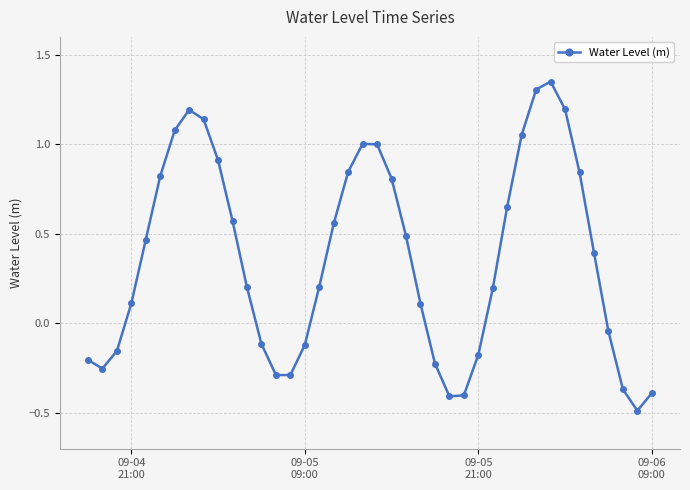

What is the smallest value displayed?

-0.5